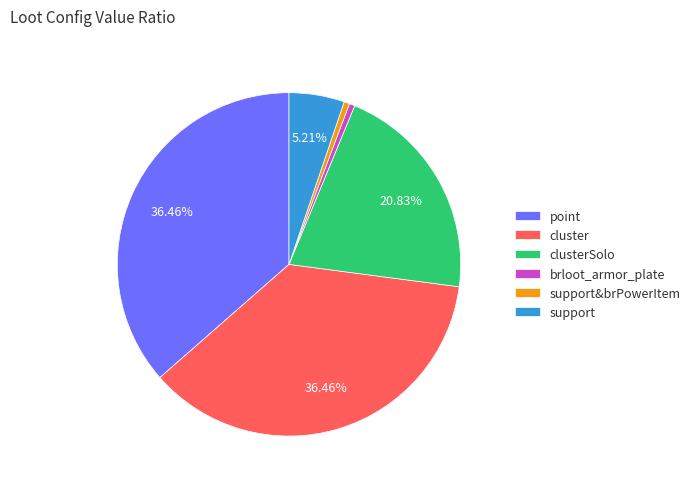

The support&brPowerItem slice represents 11% of the pie. True or false?

False